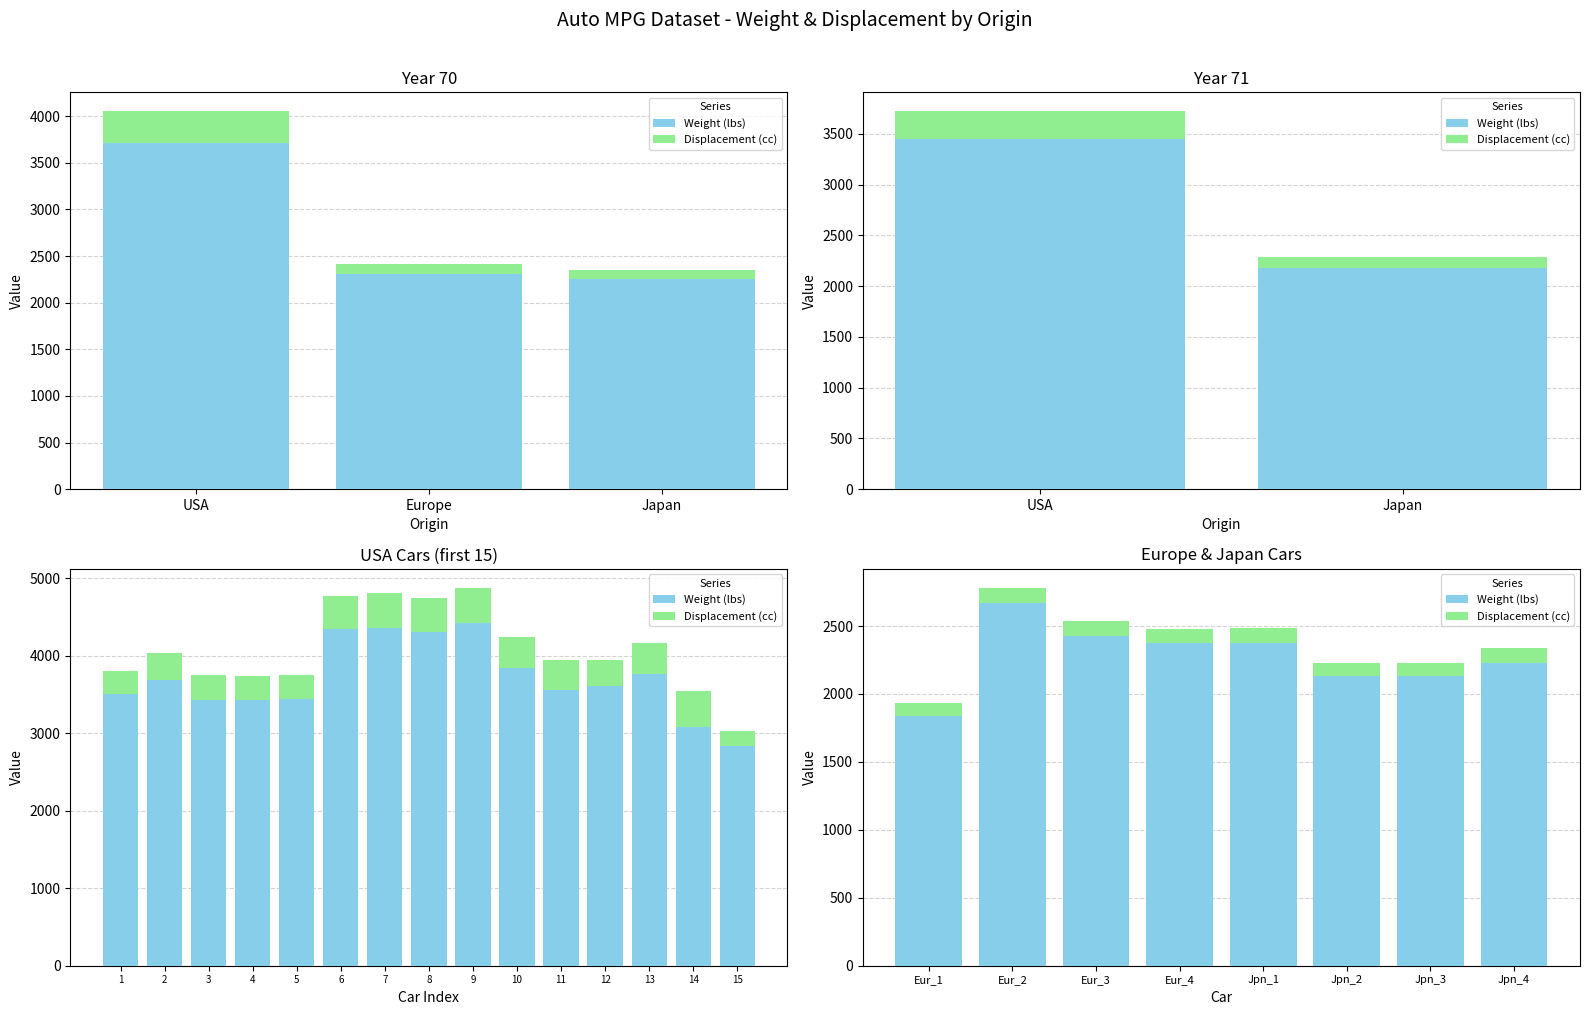

What is the label of the 3rd bar from the left?

Eur_3